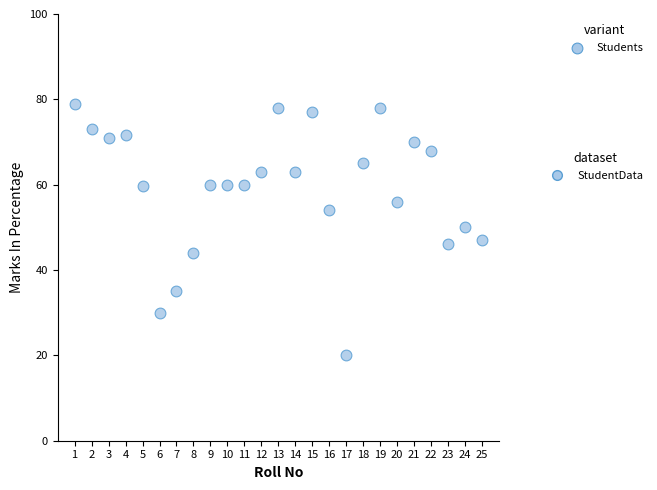

What Y value in the scatter plot is closest to 49?

50.0